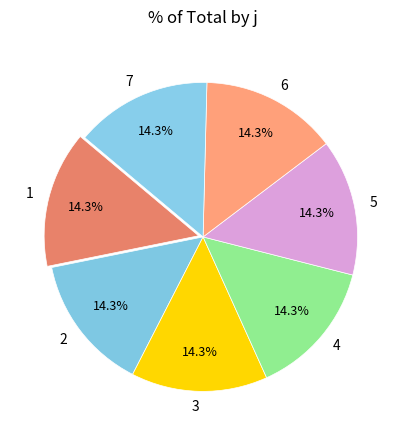

What percentage is NOT represented by 1?

85.7%